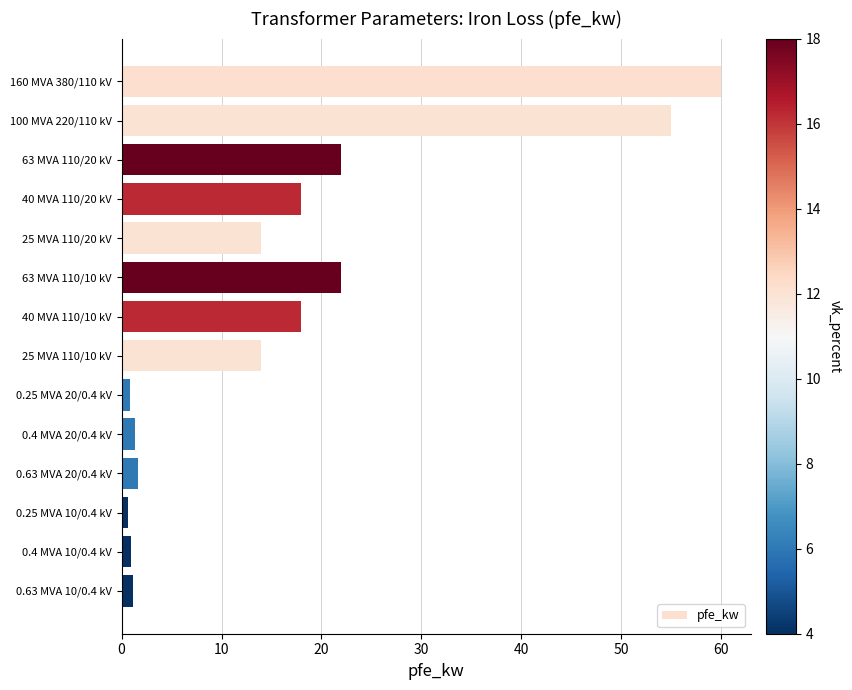

Between 40 MVA 110/20 kV and 160 MVA 380/110 kV, which is larger?

160 MVA 380/110 kV